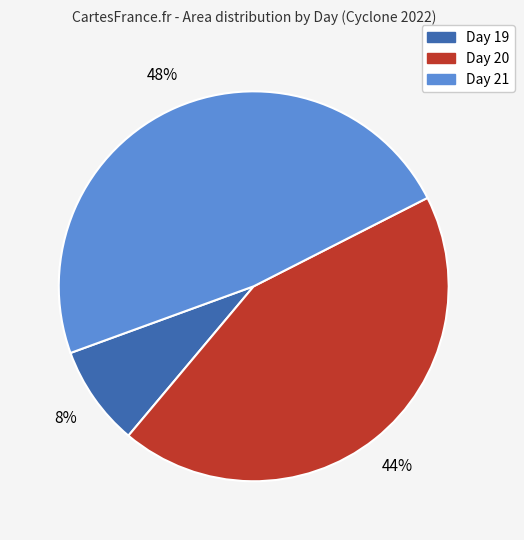

To the nearest percent, what is the average slice percentage?

33%